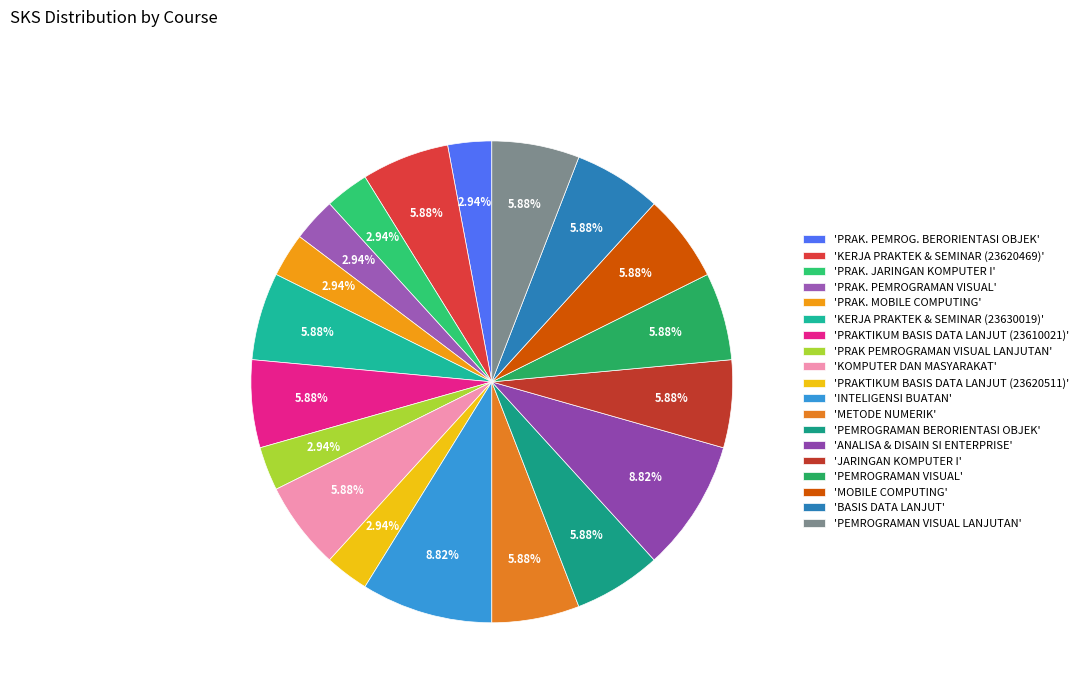

How many segments does this pie chart have?

19